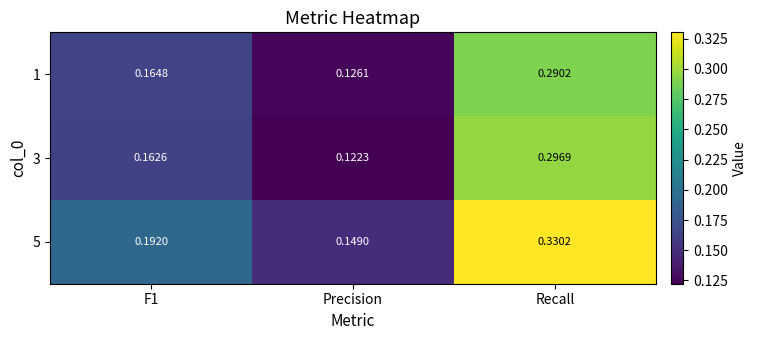

Where is 1 nearest to the value 0?

Precision